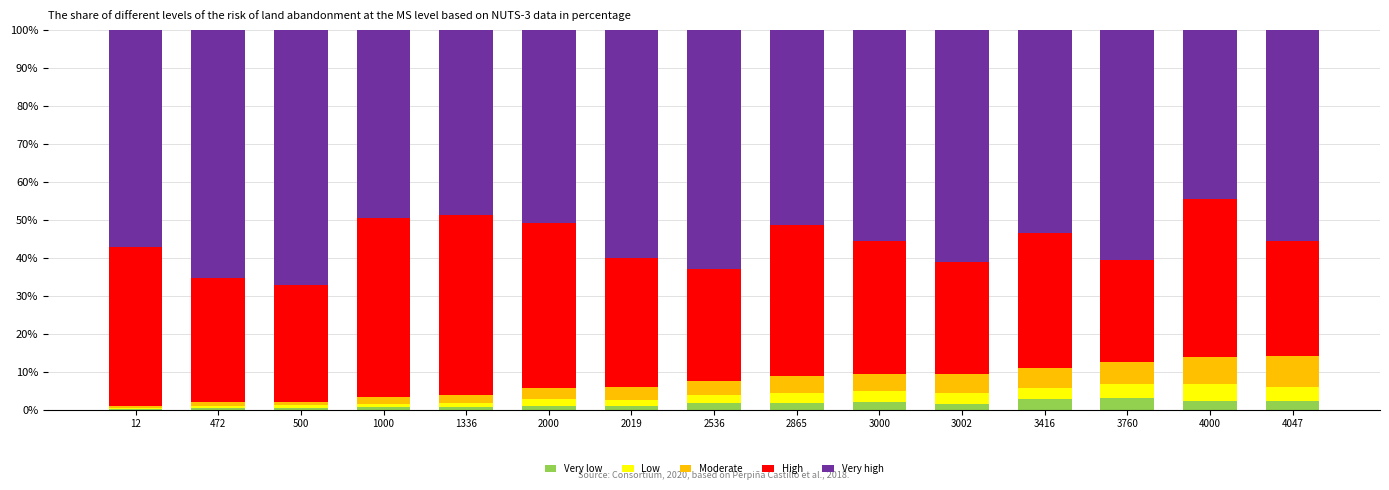

What are all the series names shown in the legend?

Very low, Low, Moderate, High, Very high